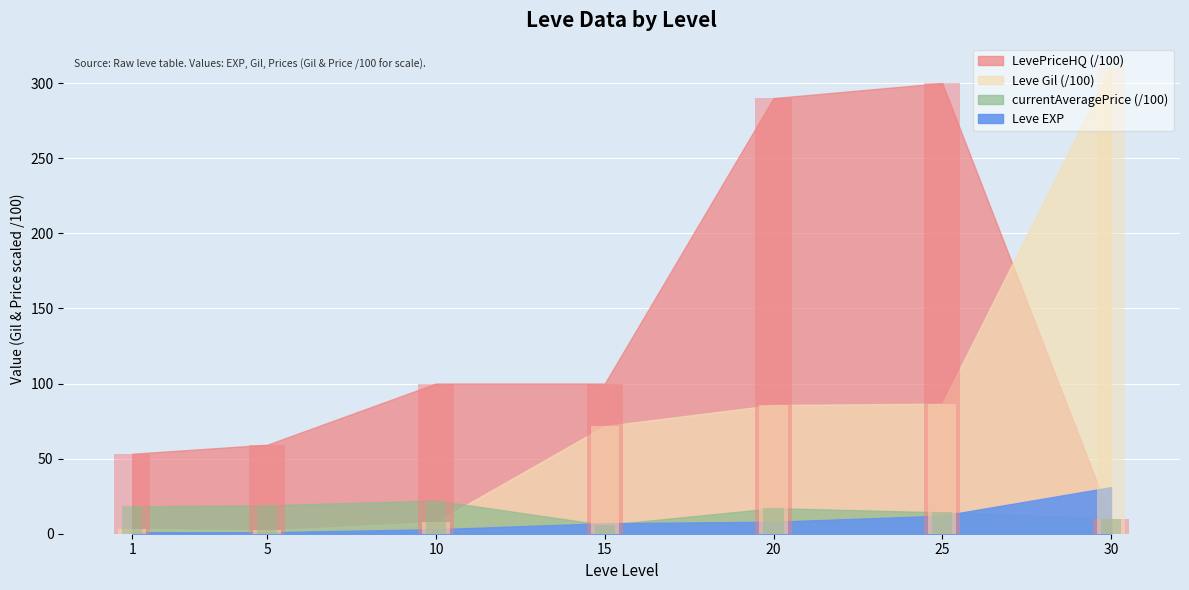

Between 20 and 25, which is larger?

25